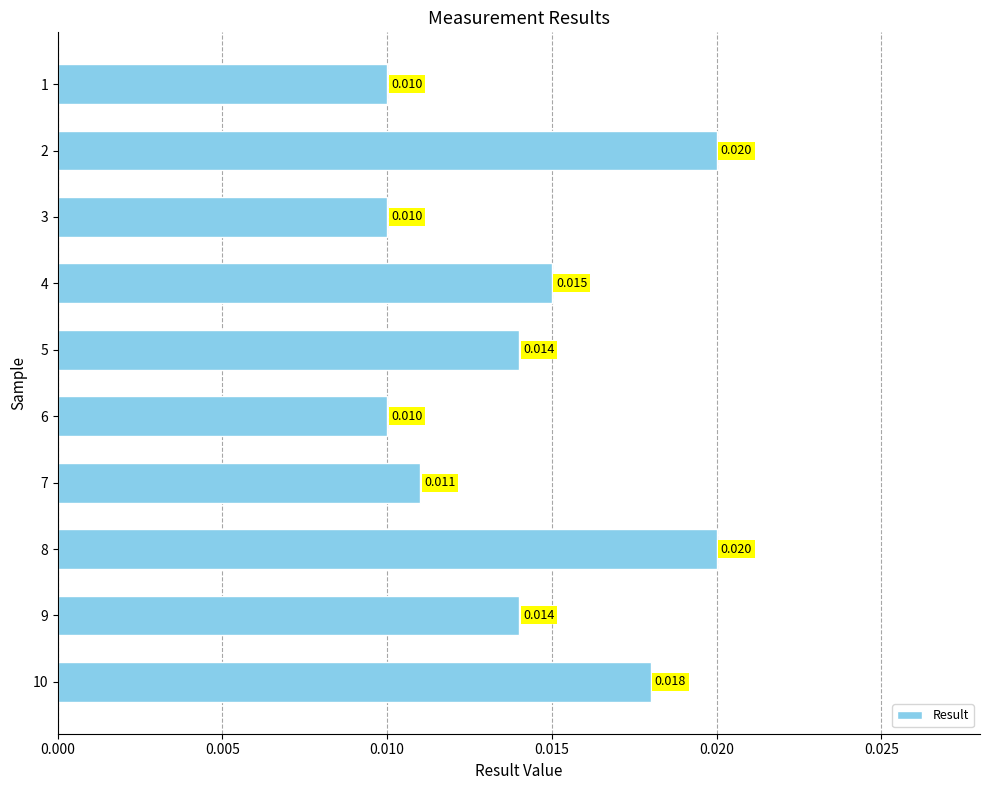

Count the number of data series in this chart.

1